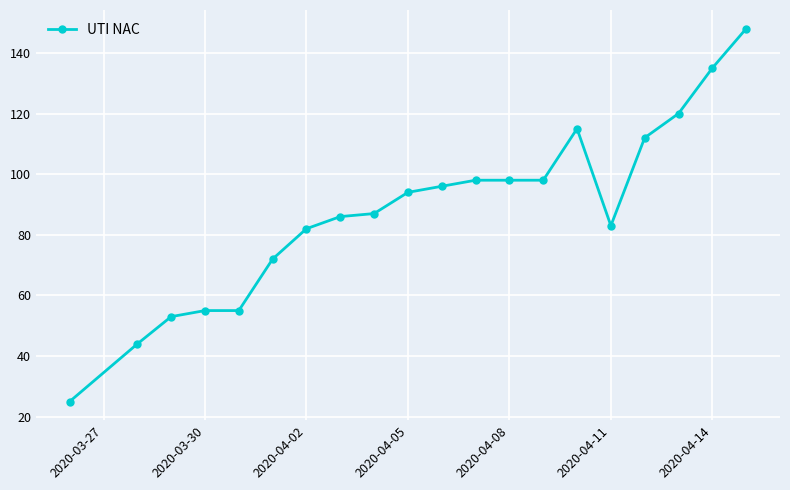

What is the value of the 13th point from the left?

98